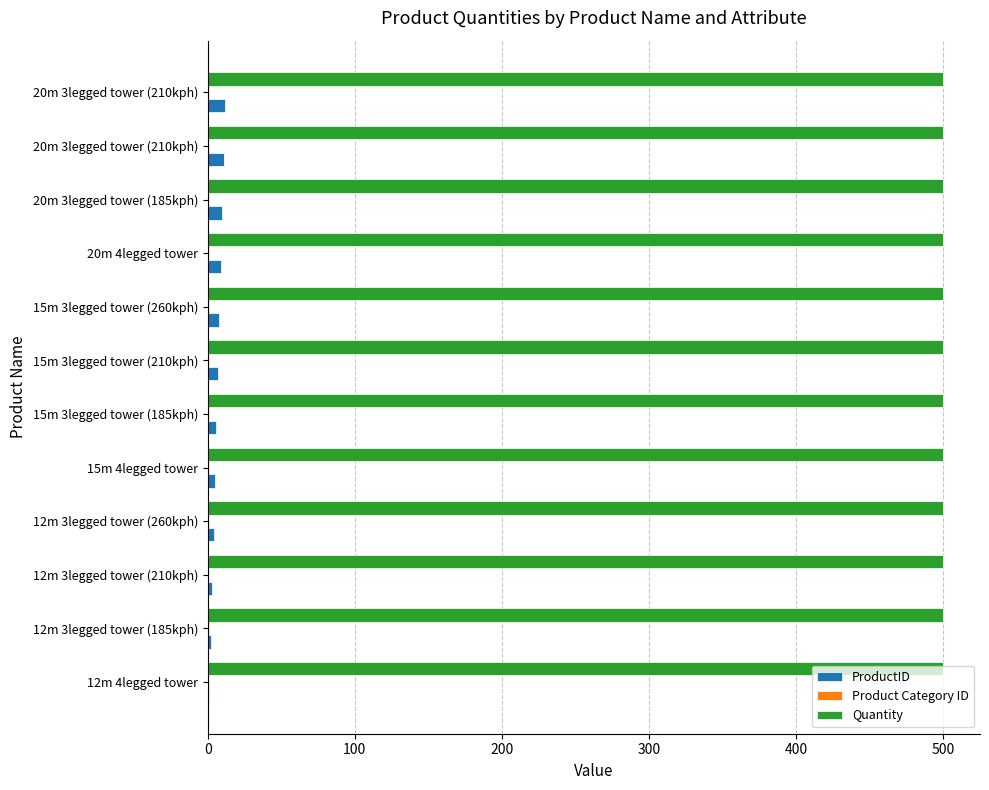

How many distinct data groups are displayed?

3